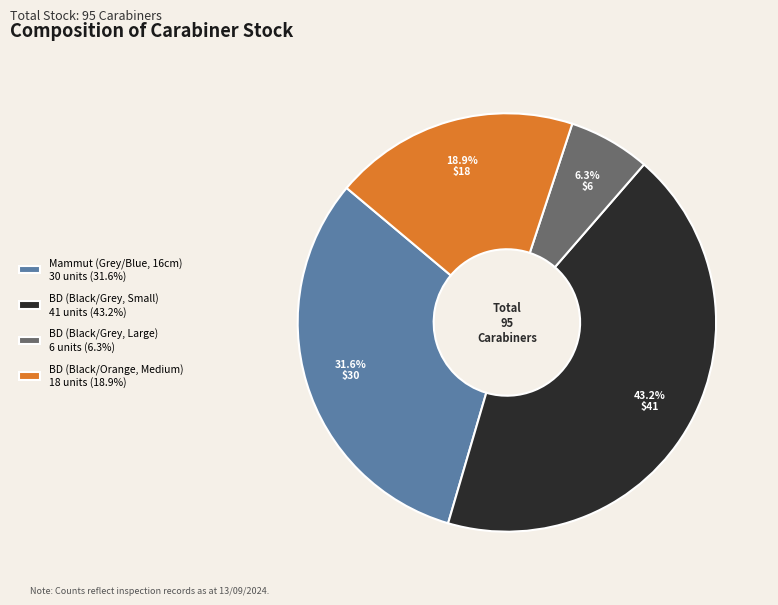

Which has a higher value, Mammut (Grey/Blue, 16cm) or BD (Black/Orange, Medium)?

Mammut (Grey/Blue, 16cm)